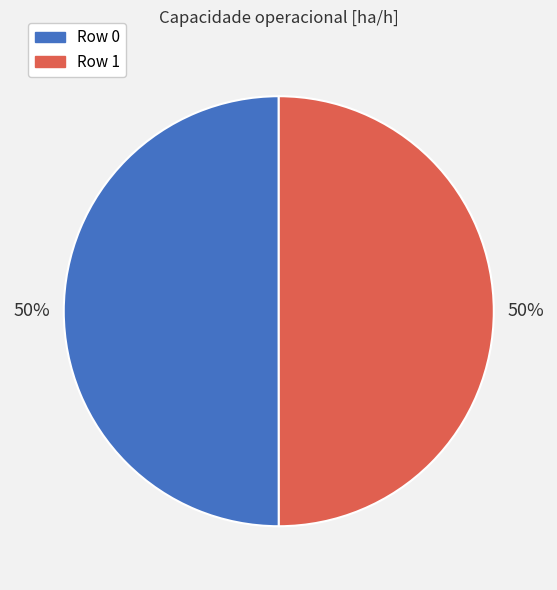

Is it true that Row 1 is 35% of the pie?

False